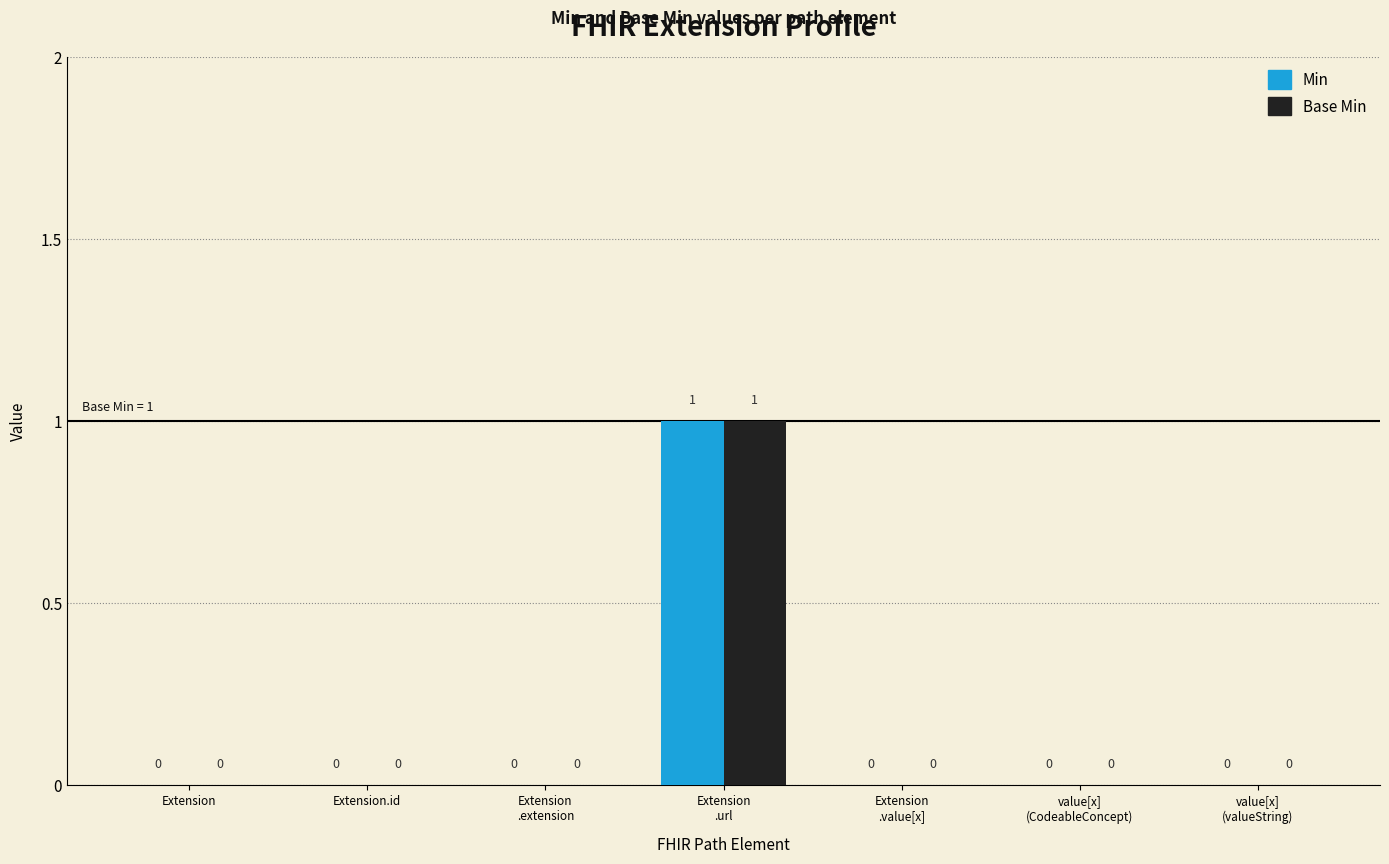

Reading left to right, list all the values displayed in this chart.

Min: 0	0	0	1	0	0	0
Base Min: 0	0	0	1	0	0	0